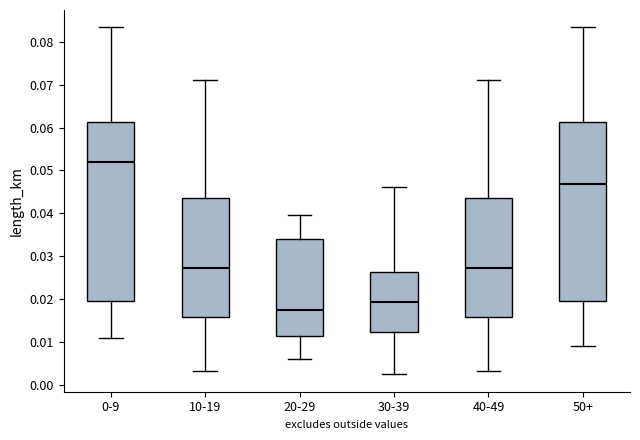

Where does the median line of the box for 0-9 sit on the y-axis? The values are not printed on the chart, so give them approximately, as read against the axis.

0.052